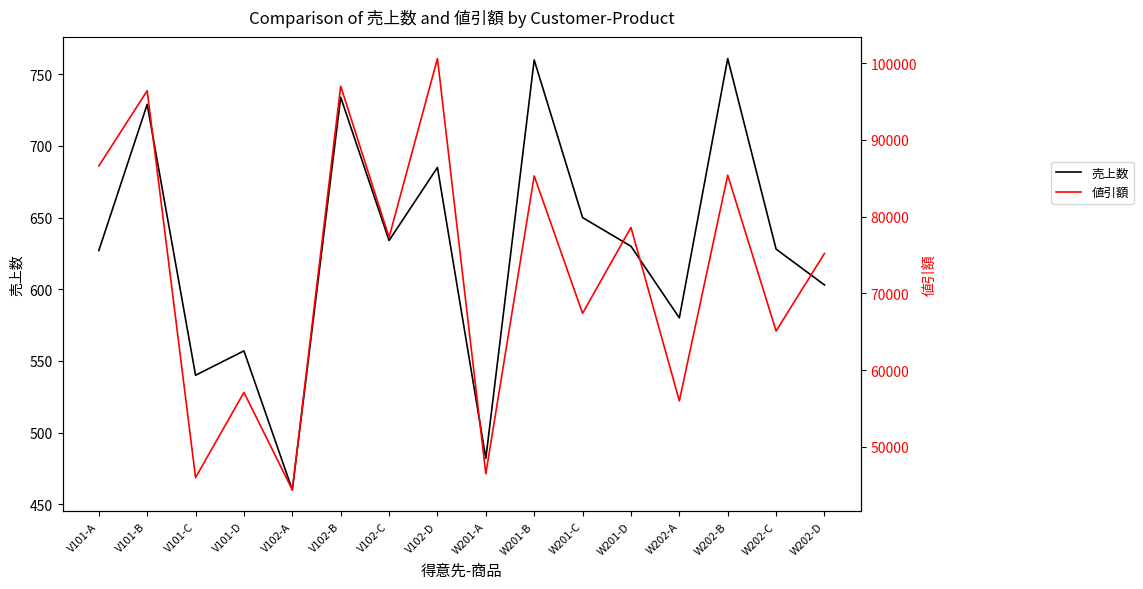

True or false: 値引額 has more than 2 points higher than both neighbors.

True